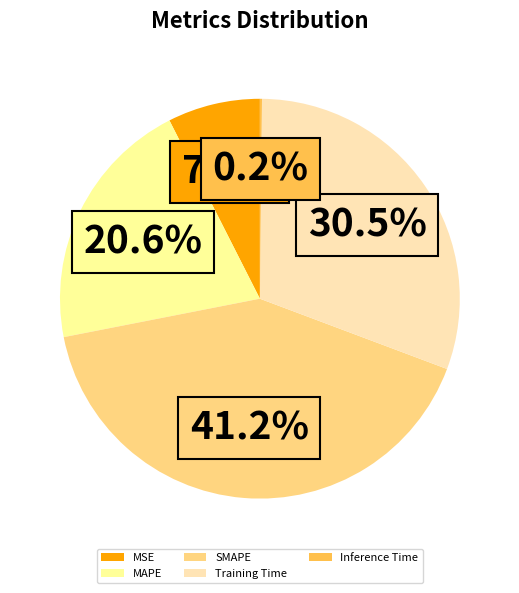

Is there a majority slice in this chart?

No